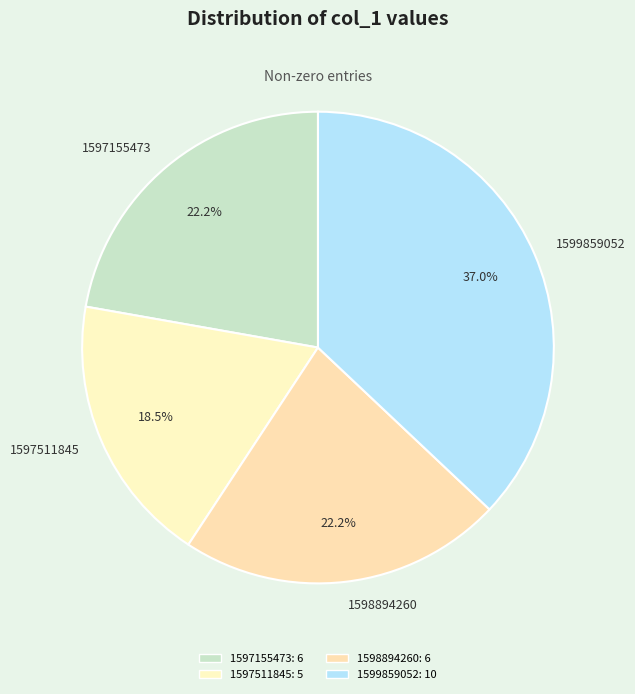

What percentage is the 1598894260 slice, to the nearest percent?

22%